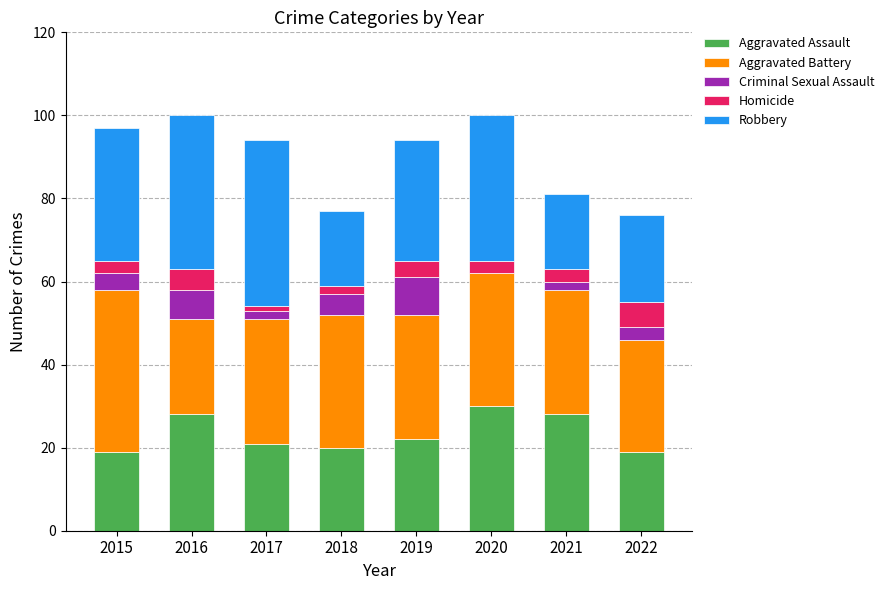

The Aggravated Assault series shows 9 at 2021. True or false?

False